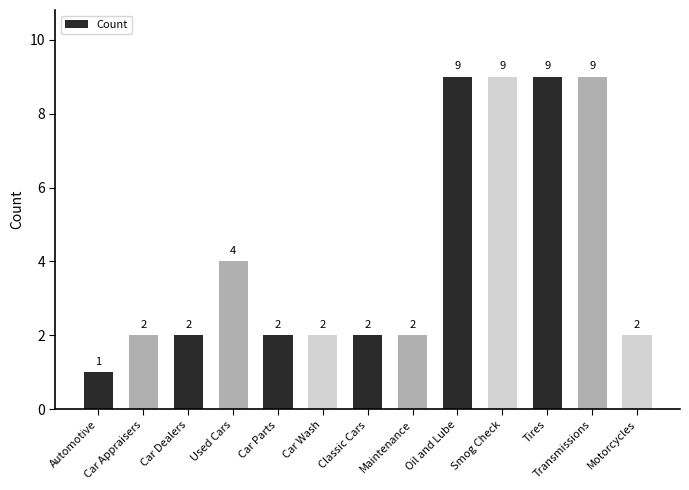

What is the label of the 3rd bar from the left?

Car Dealers